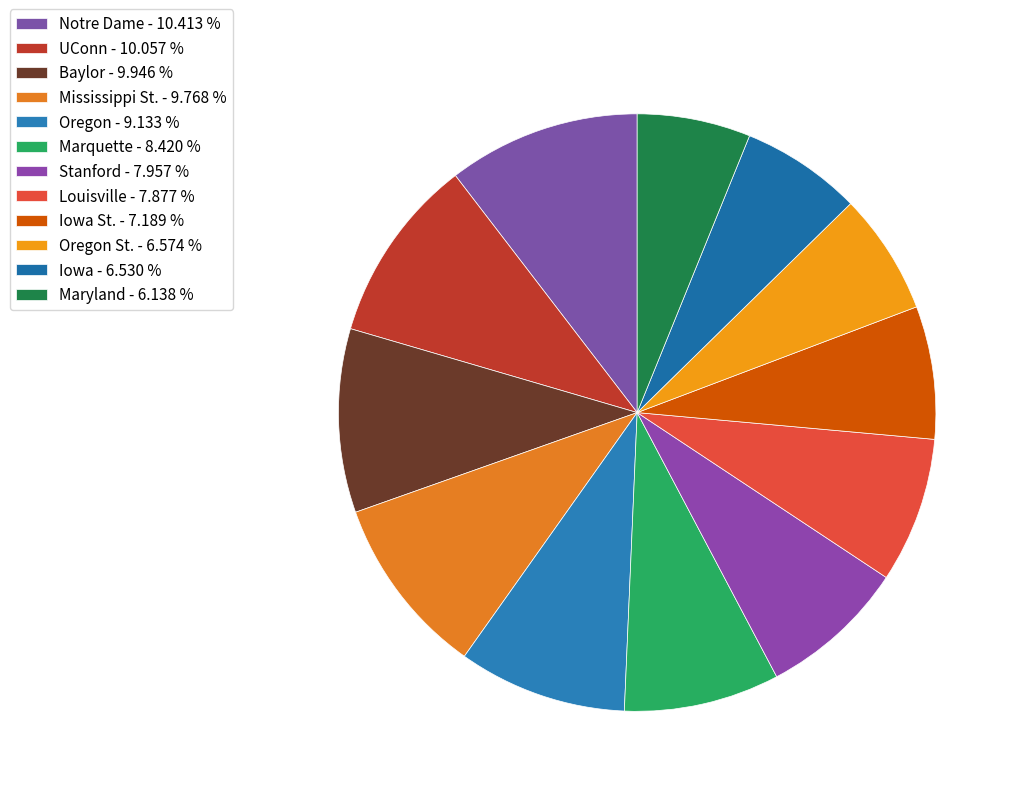

How many segments does this pie chart have?

12